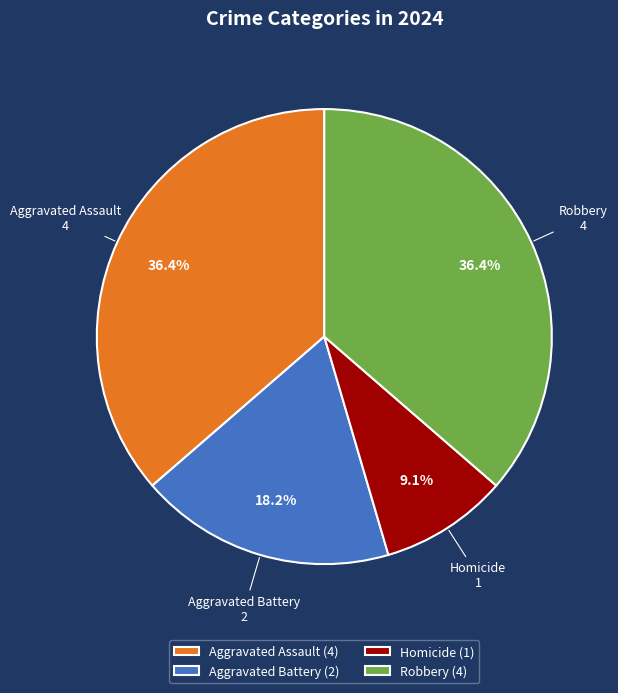

What is the total percentage of Aggravated Assault and Aggravated Battery?

54.5%